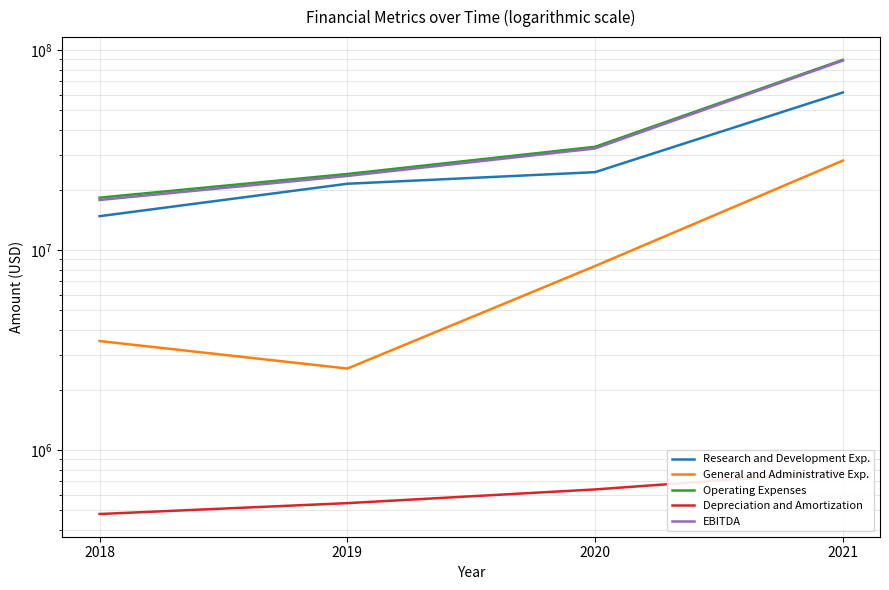

What is the value of the Research and Development Exp. point at the 4th from the left?

61501000